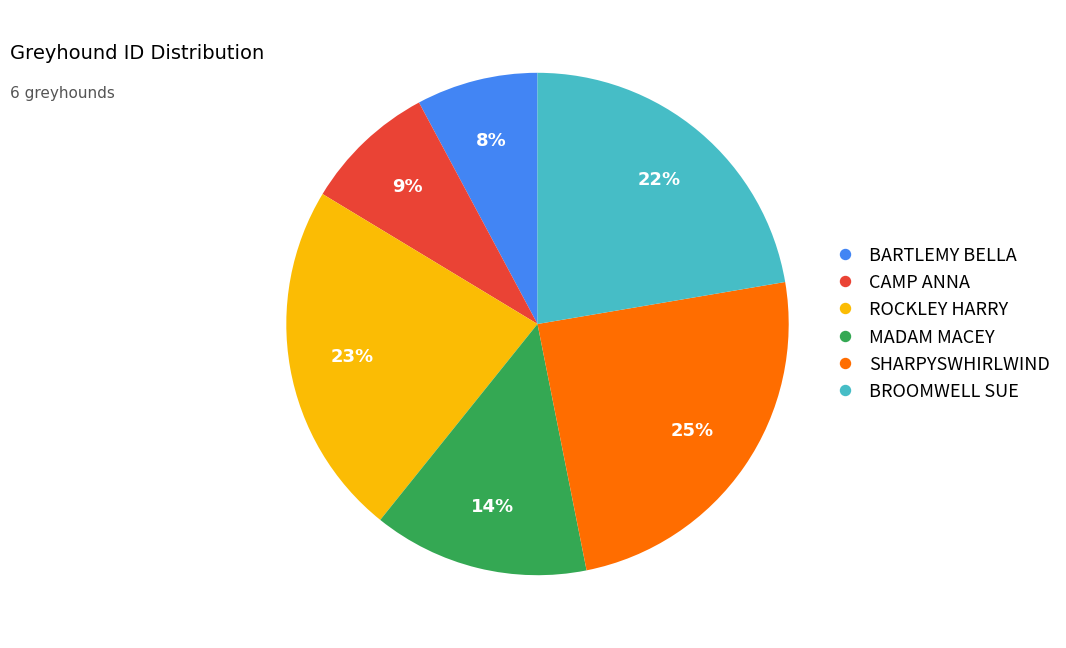

What is the ratio of the value at CAMP ANNA to the value at MADAM MACEY?

0.6